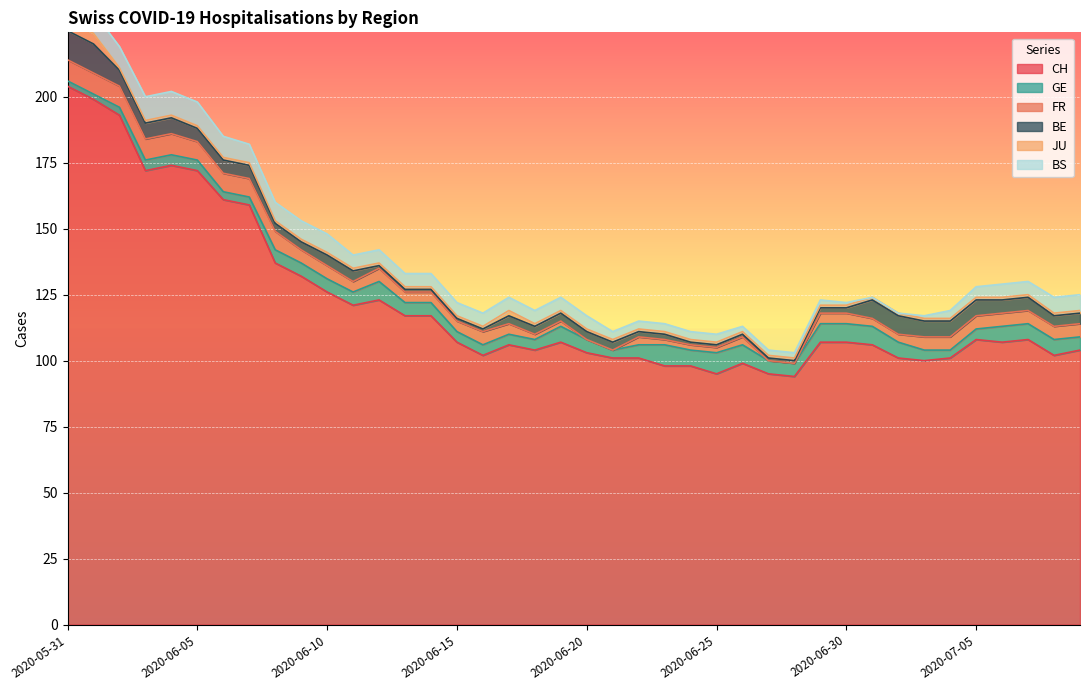

True or false: JU and FR intersect in this chart.

True